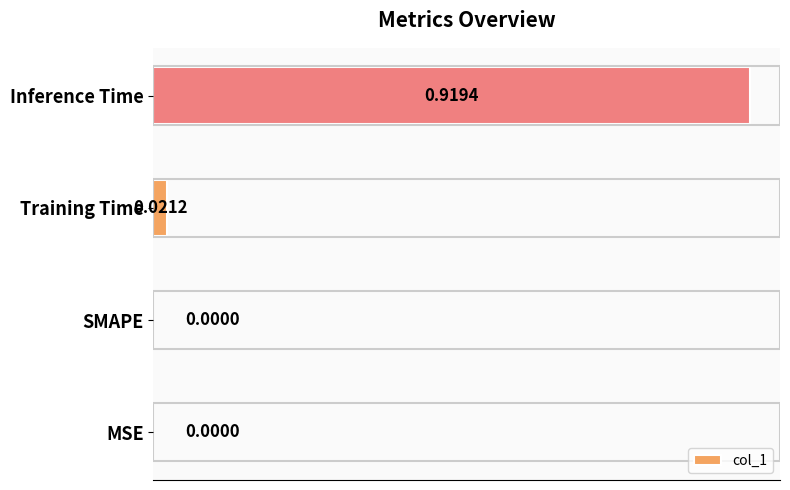

Which label corresponds to the largest value in the chart?

Inference Time